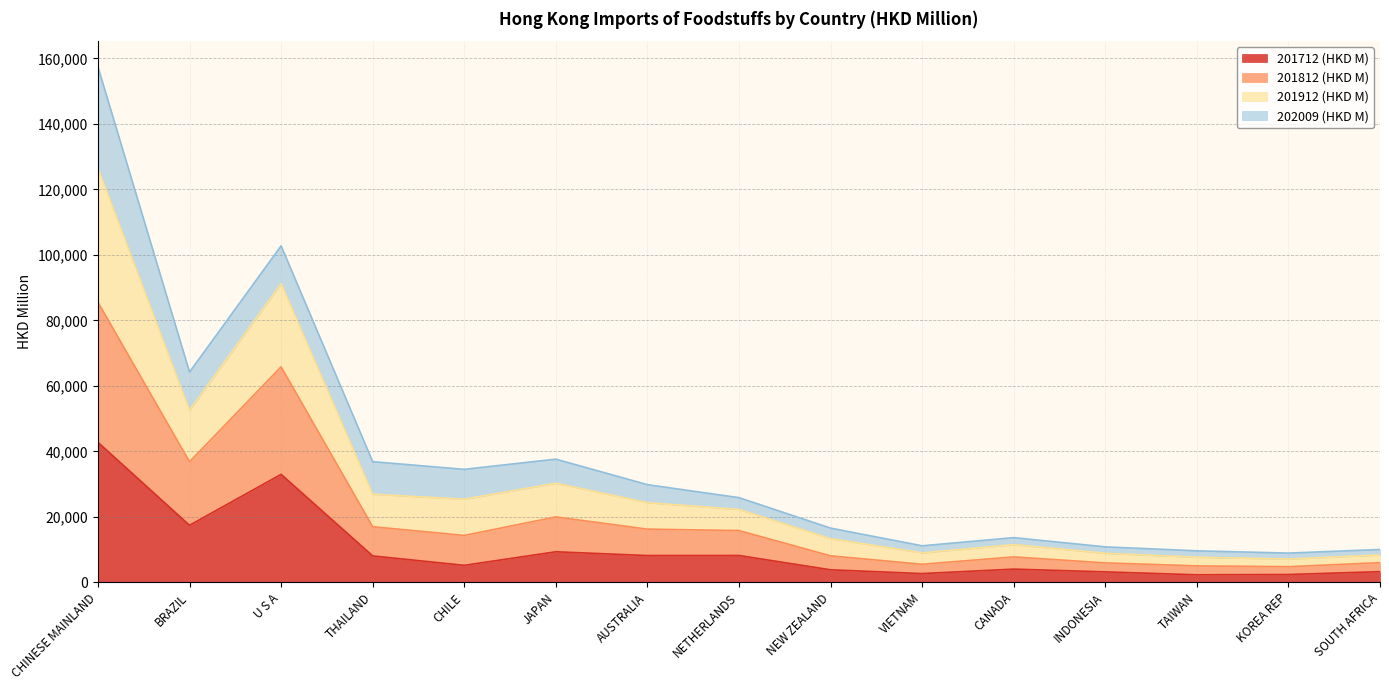

Which series has the widest spread of values?

201912 (HKD M)